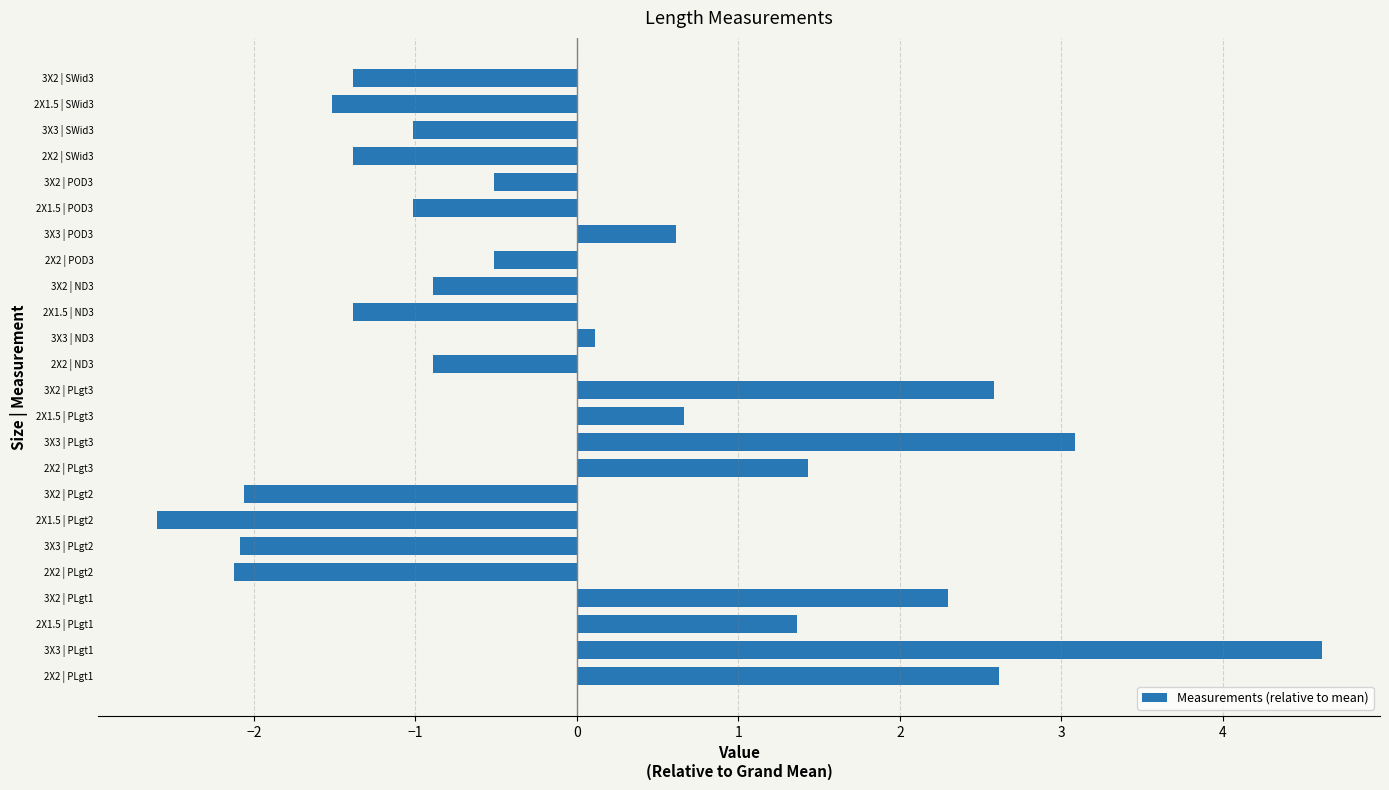

How many negative values are there?

14